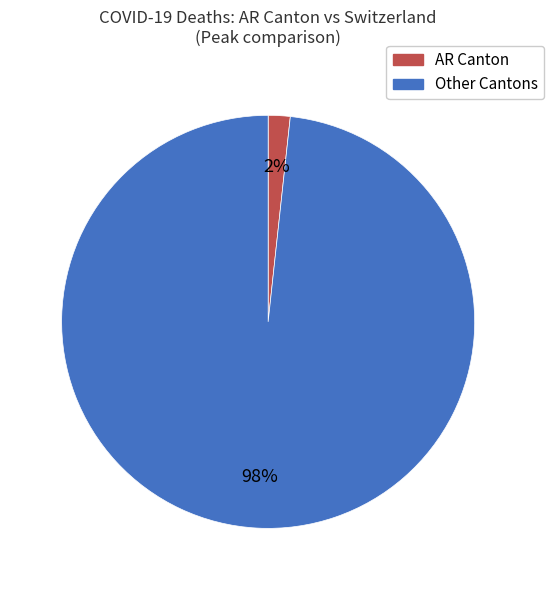

Count the number of slices in the pie.

2